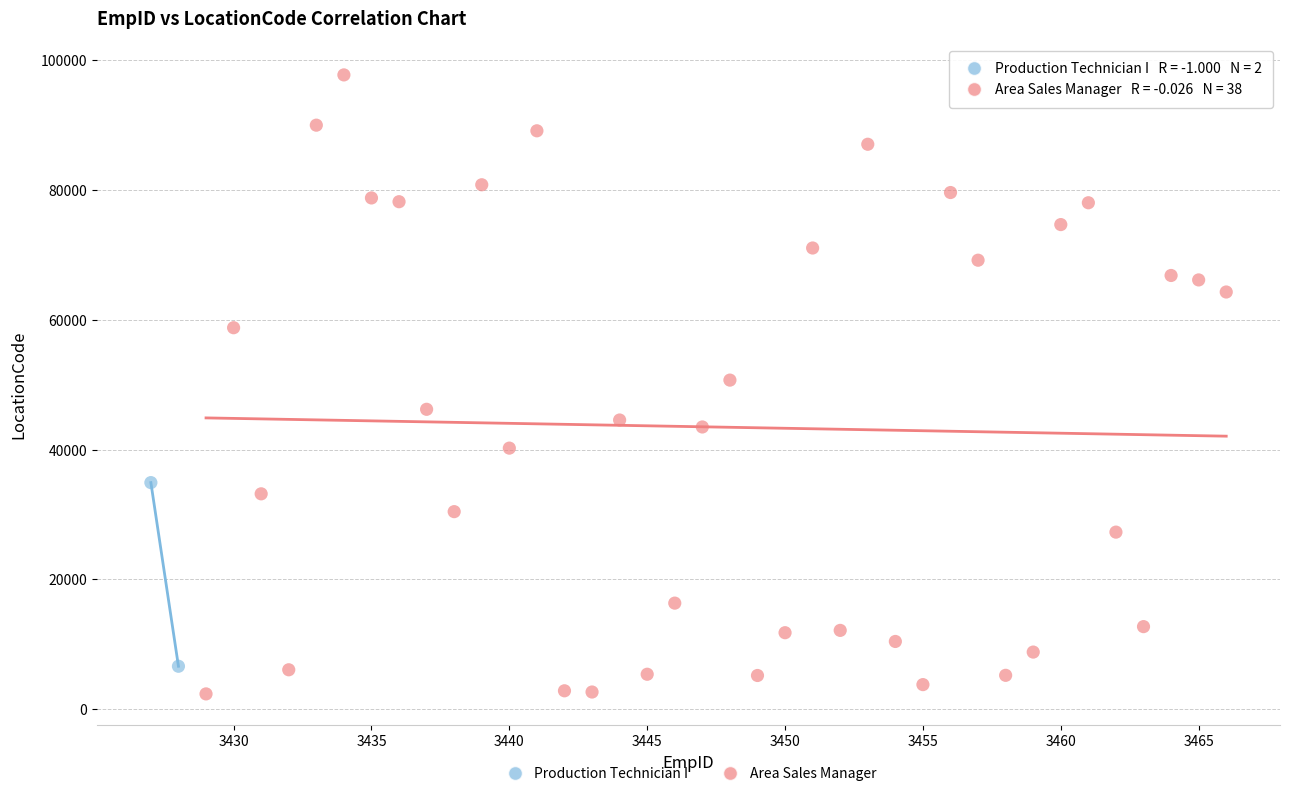

What are all the series names shown in the legend?

Production Technician I, Area Sales Manager